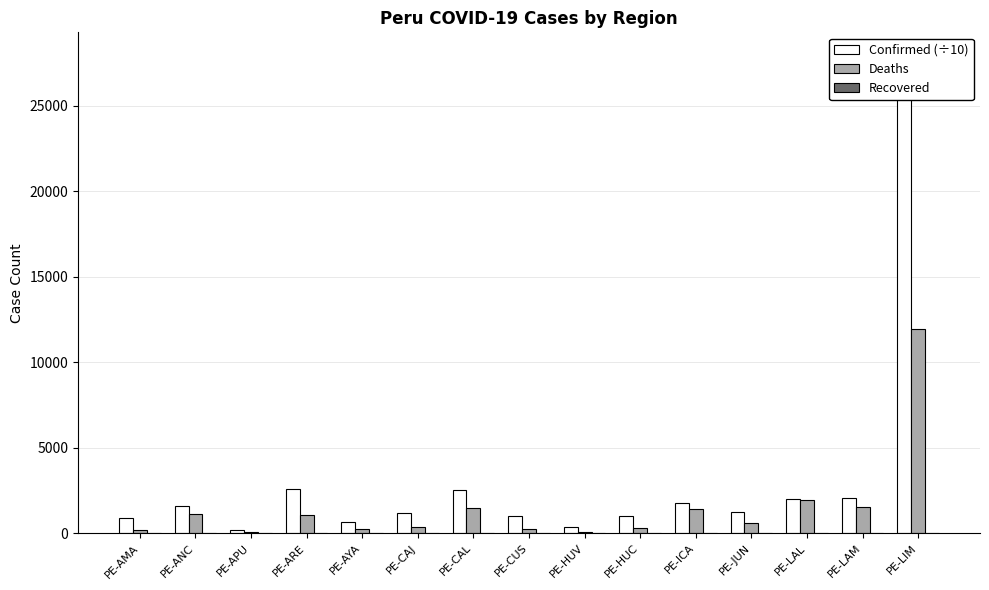

What is the difference between the second highest and second lowest values in the Confirmed (÷10) series?

2208.3